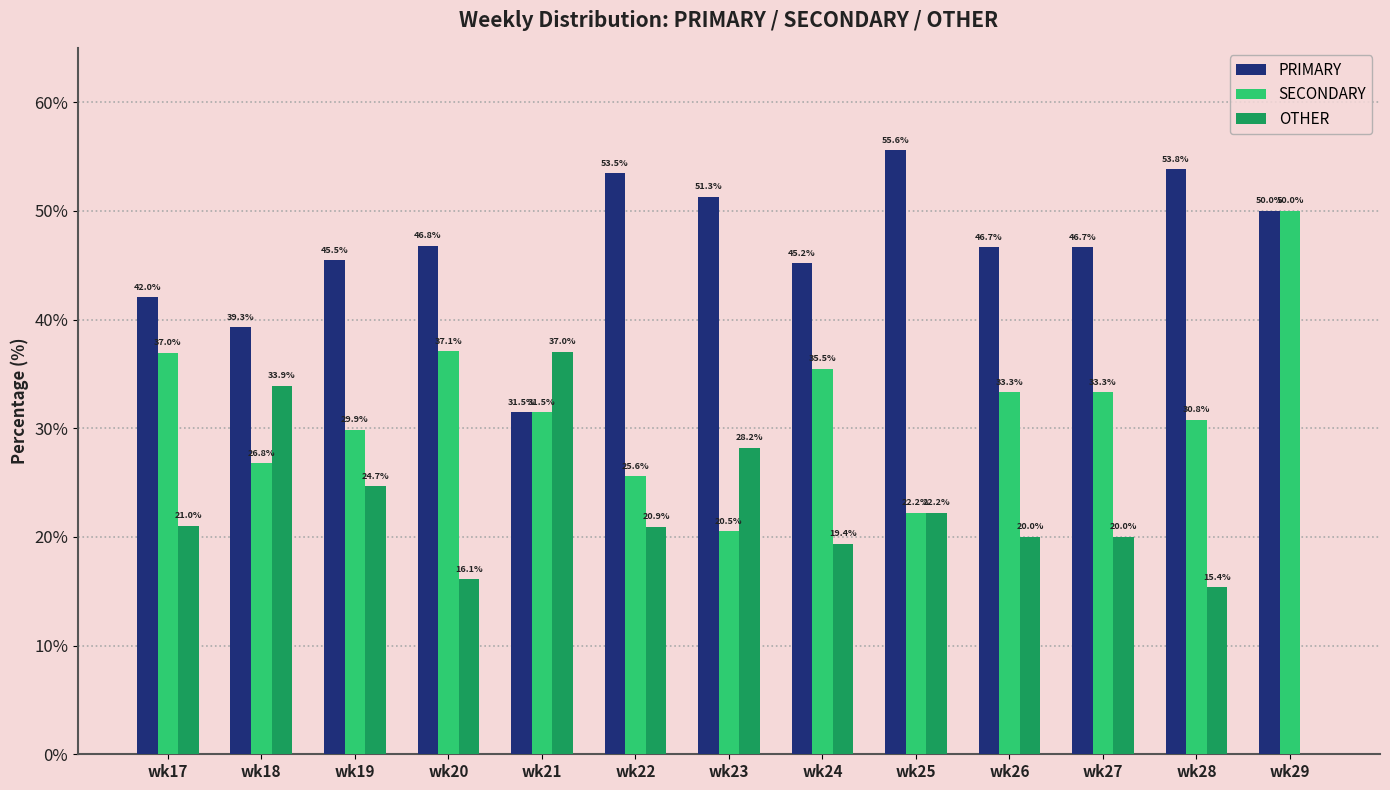

How many data points does each series have?

13